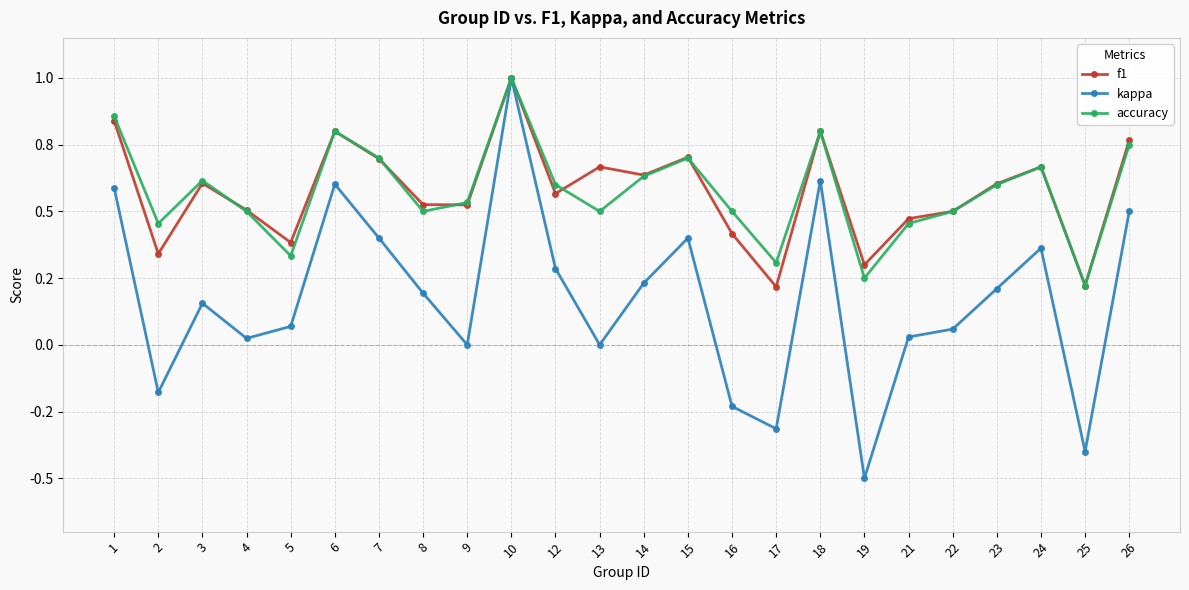

The value of kappa at 2 is -0.1. True or false?

False